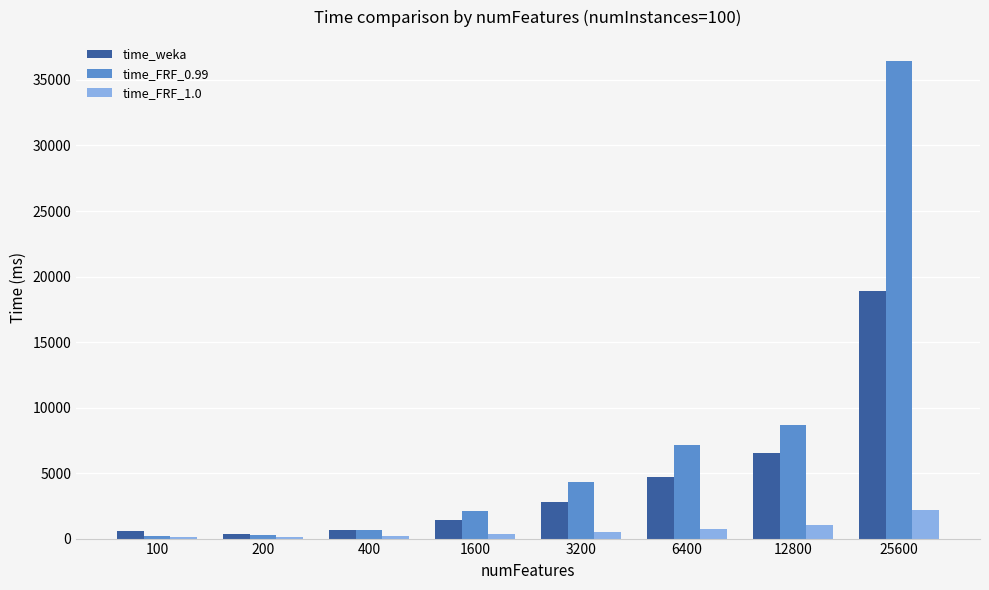

What is the average value of the time_weka series?

4501.0